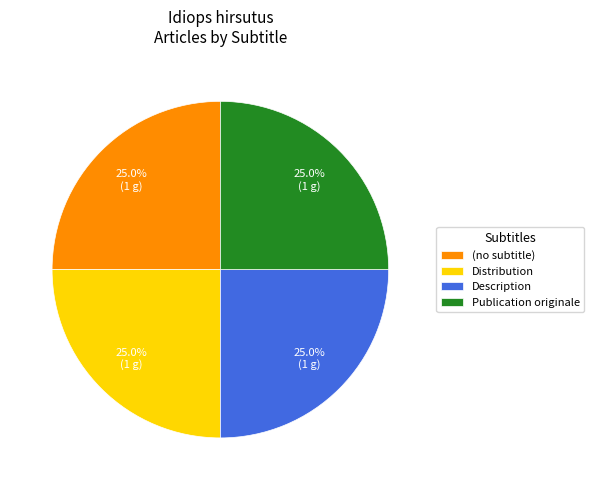

Combined, what portion of the pie is Distribution and Description?

50.0%